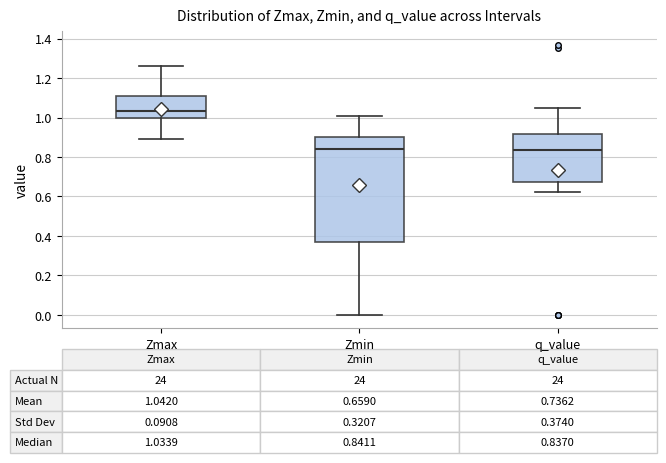

Comparing the boxes themselves (not the whiskers), which one is the tallest?

Zmin